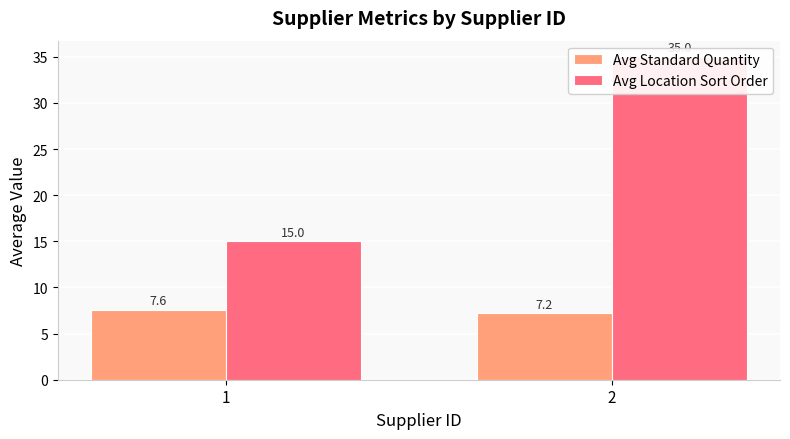

What is the value of the Avg Location Sort Order bar at the 2nd from the left?

35.0